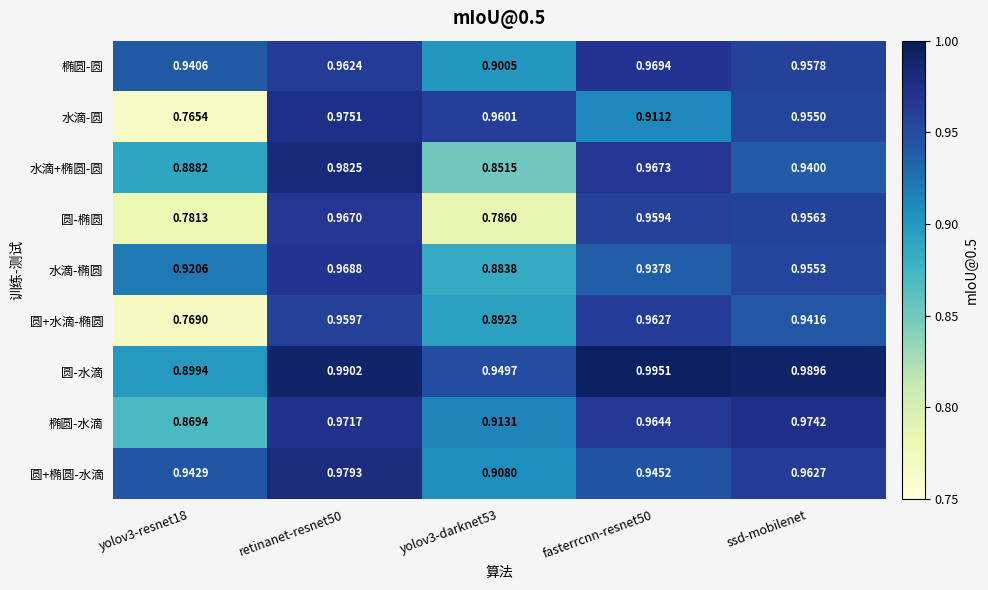

Which series changed the most between retinanet-resnet50 and yolov3-darknet53?

圆-椭圆